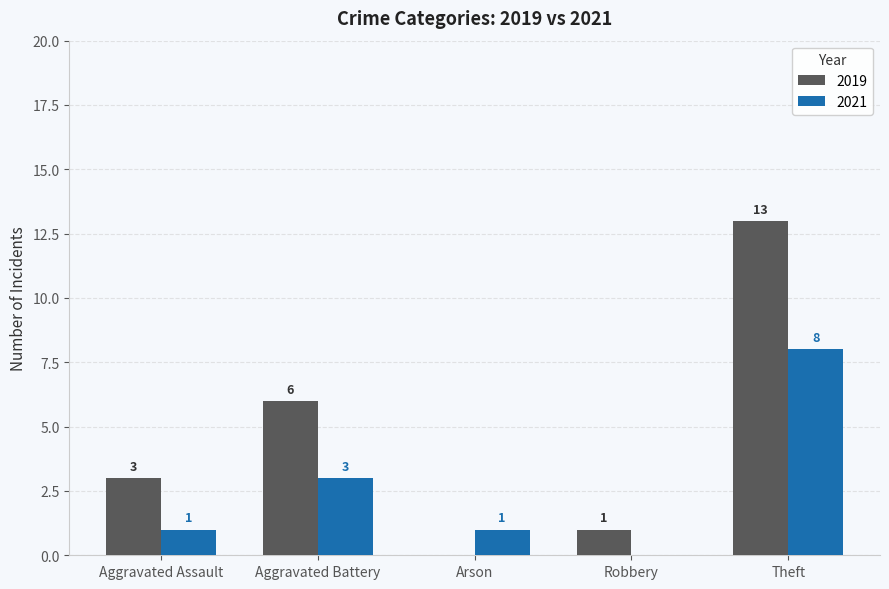

What is the sum of all 2019 values?

23